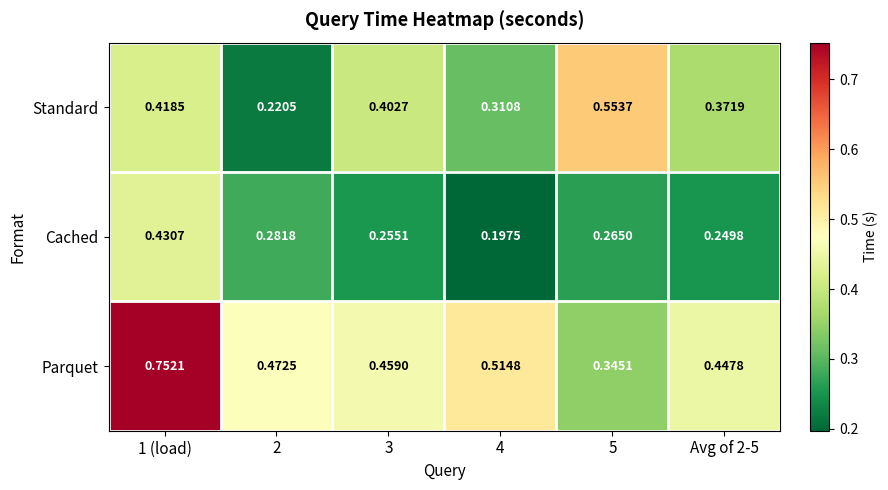

Rank the series at Avg of 2-5 from lowest to highest value.

Cached, Standard, Parquet